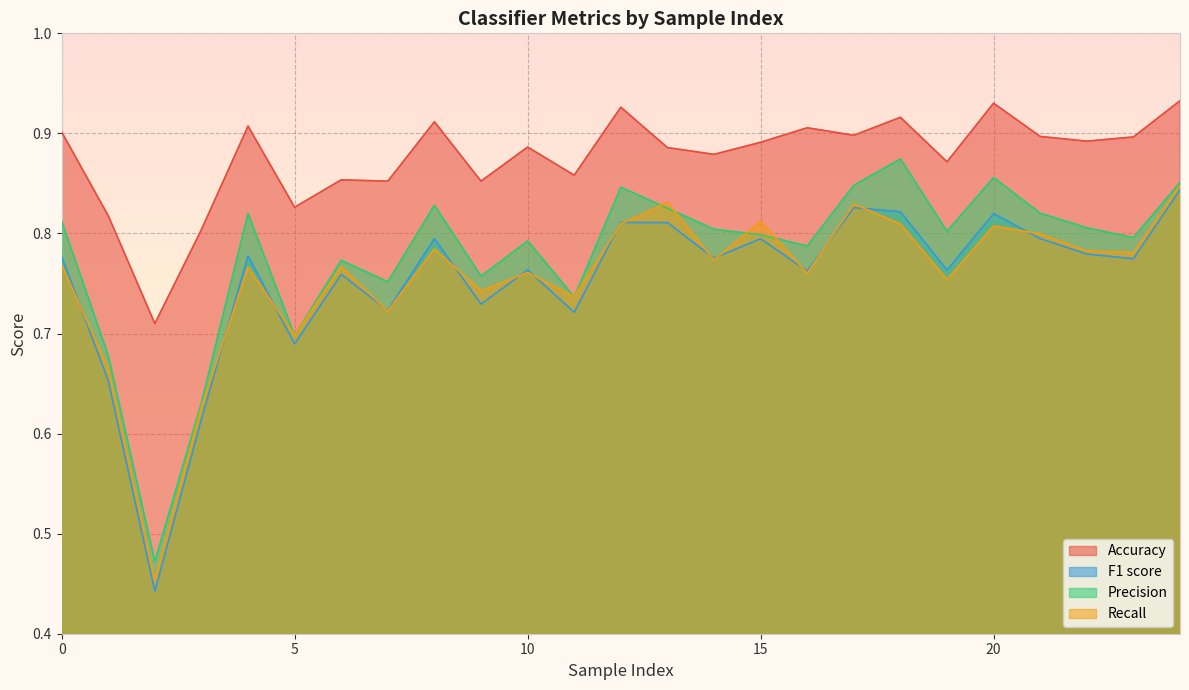

What is the difference between the F1 score values at 14 and 2?

0.3